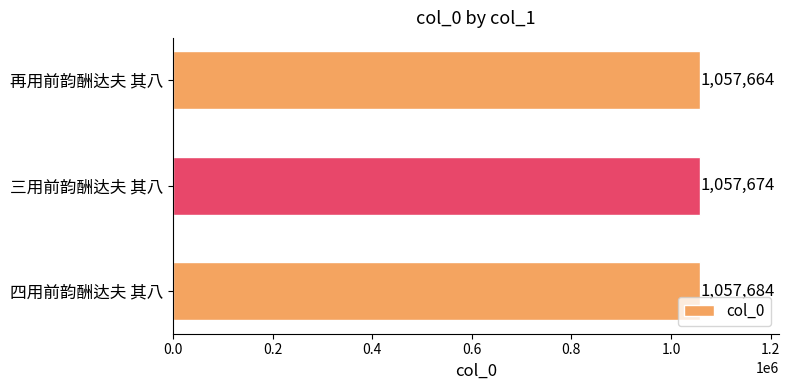

Is it true that the value at 四用前韵酬达夫 其八 is 1738628?

False